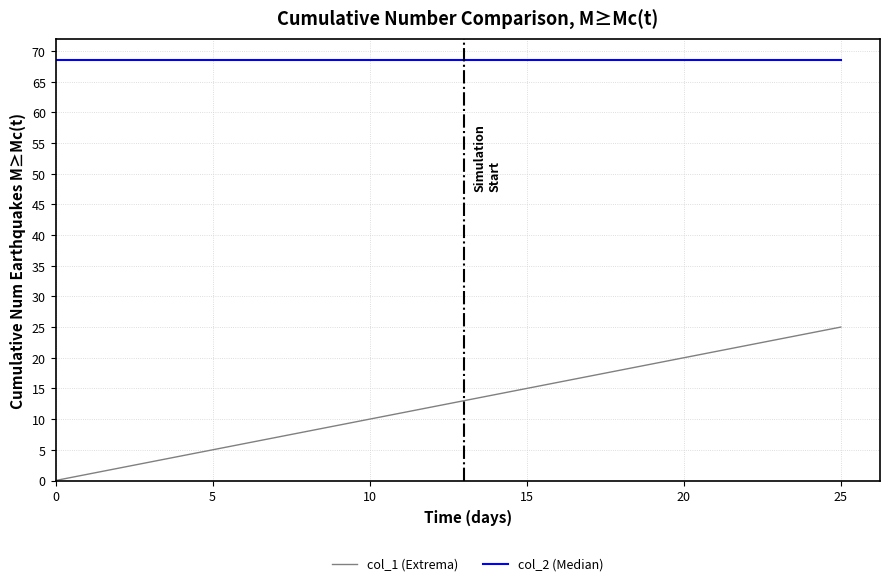

Reading right to left, extract all data points from this chart.

col_1 (Extrema): 25.0	24.0	23.0	22.0	21.0	20.0	19.0	18.0	17.0	16.0	15.0	14.0	13.0	12.0	11.0	10.0	9.0	8.0	7.0	6.0	5.0	4.0	3.0	2.0	1.0	0.0
col_2 (Median): 68.5	68.5	68.5	68.5	68.5	68.5	68.5	68.5	68.5	68.5	68.5	68.5	68.5	68.5	68.5	68.5	68.5	68.5	68.5	68.5	68.5	68.5	68.5	68.5	68.5	68.5